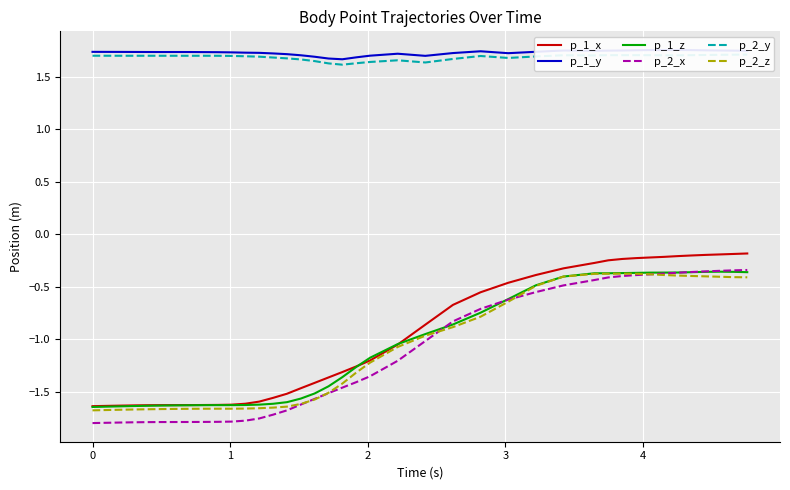

Count the p_1_y values in the range 1 to 2.

40